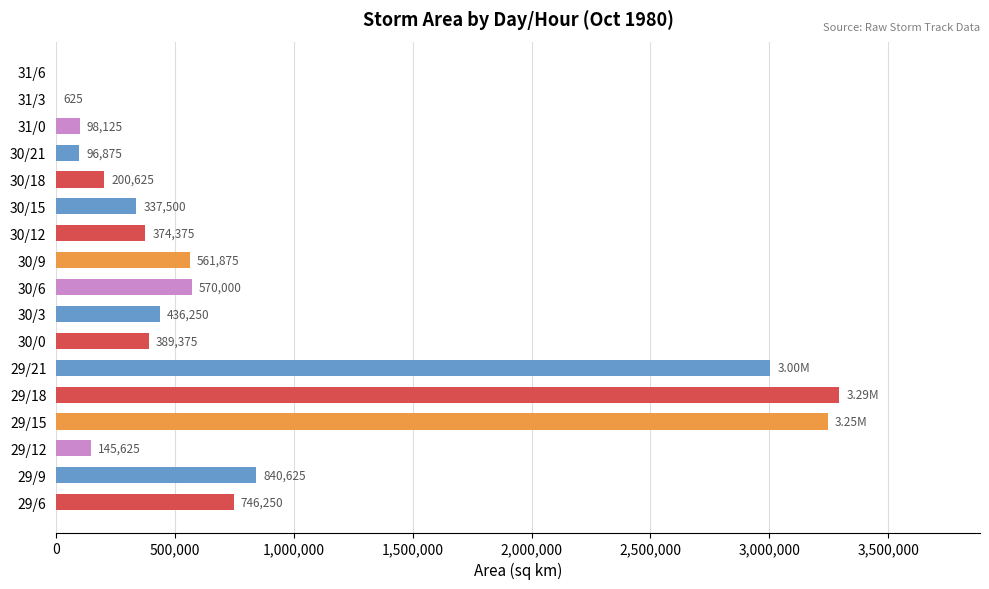

Between 30/18 and 30/12, which is larger?

30/12